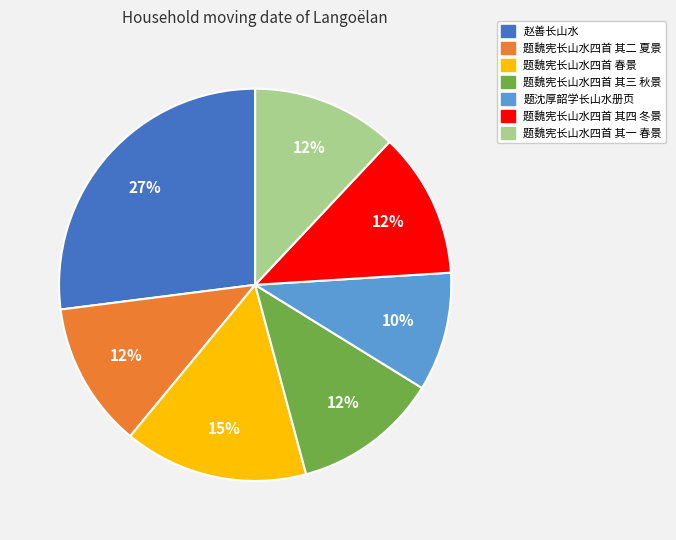

Is the sum of 题魏宪长山水四首 春景 and 题魏宪长山水四首 其一 春景 greater than half?

No